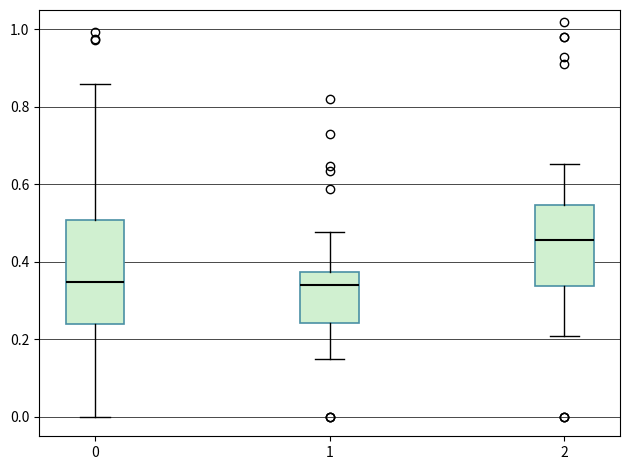

Comparing the boxes themselves (not the whiskers), which one is the tallest?

0